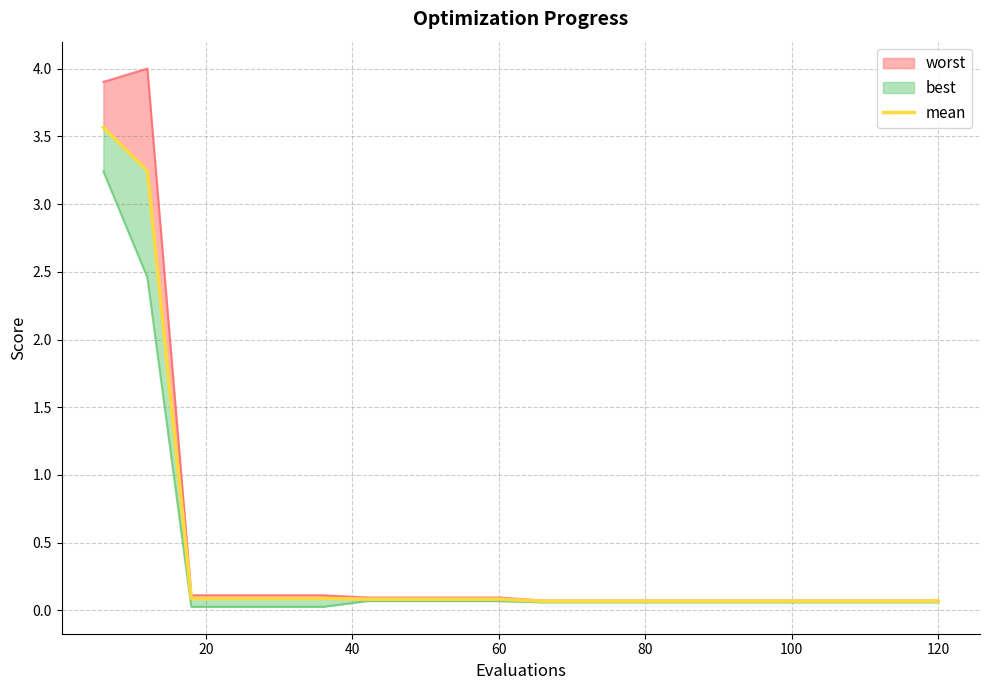

What is the smallest value displayed?

0.1